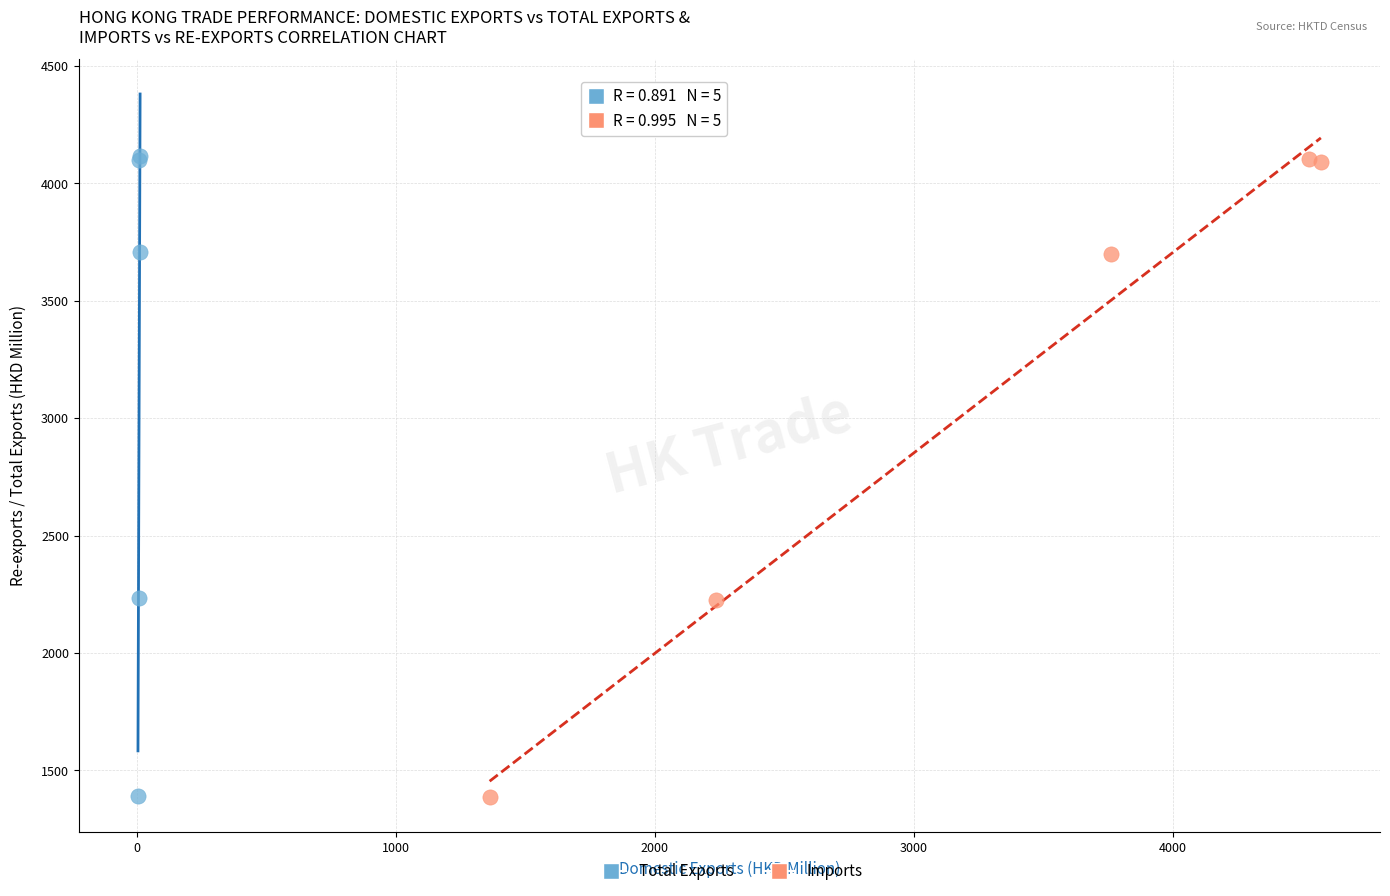

Which series has the widest spread of Y values?

Total Exports